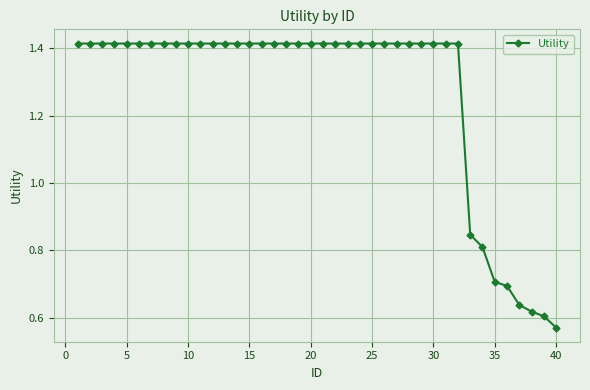

What is the sum of all values?

50.7